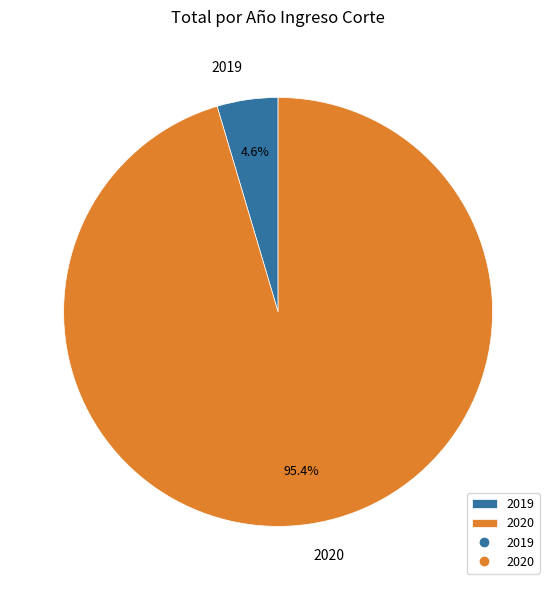

Rank the categories by value from highest to lowest.

2020, 2019